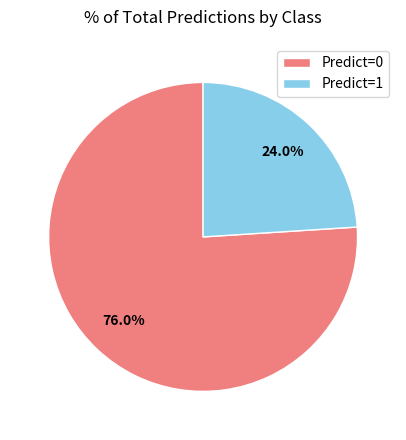

Combined, do Predict=1 and Predict=0 account for over 50%?

Yes